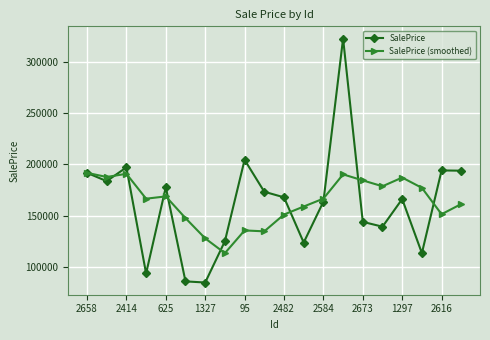

What is the value of the SalePrice point at the 10th from the left?

173505.7